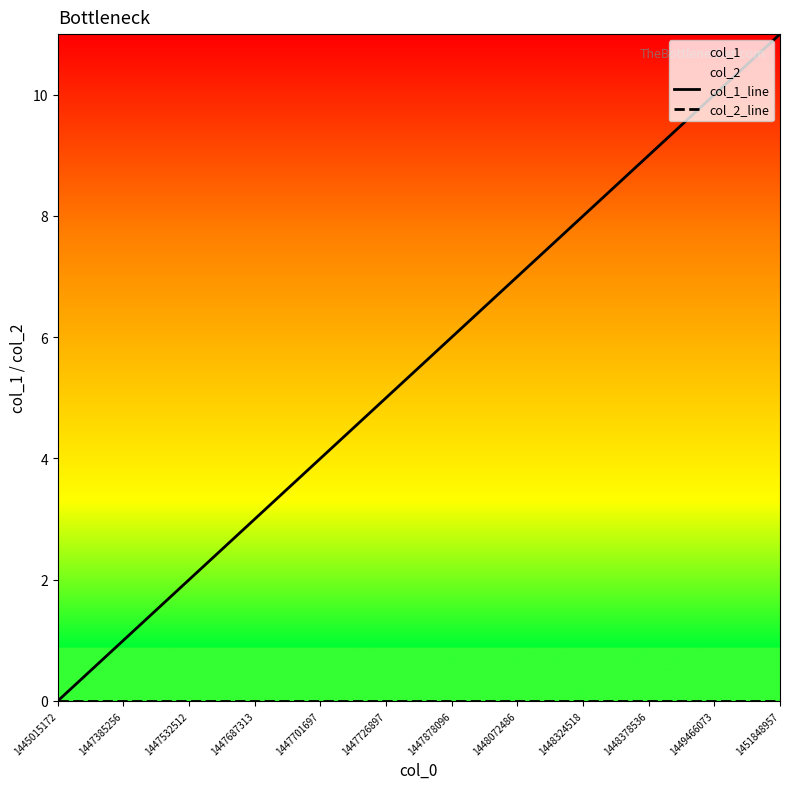

Reading right to left, what are all the values shown in this chart?

col_1_line: 1451848957=11	1449466073=10	1448378536=9	1448324518=8	1448072486=7	1447878096=6	1447726897=5	1447701697=4	1447687313=3	1447532512=2	1447385256=1	1445015172=0
col_2_line: 1451848957=0	1449466073=0	1448378536=0	1448324518=0	1448072486=0	1447878096=0	1447726897=0	1447701697=0	1447687313=0	1447532512=0	1447385256=0	1445015172=0